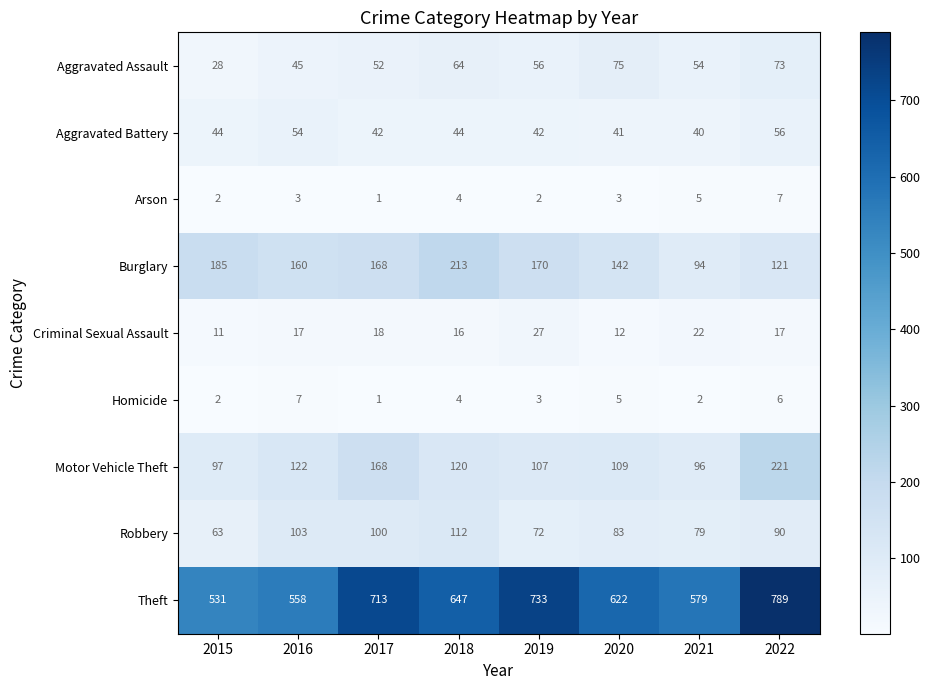

What is the difference between the Burglary values at 2015 and 2016?

25